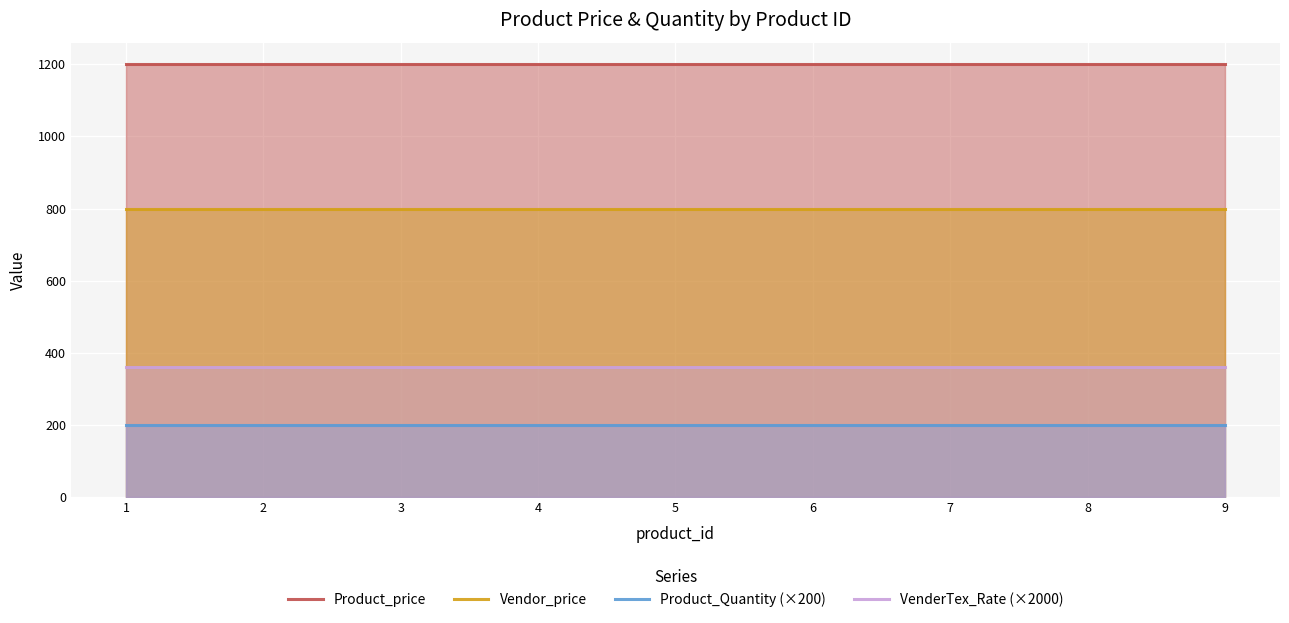

Which series has the largest total across all categories?

Product_price